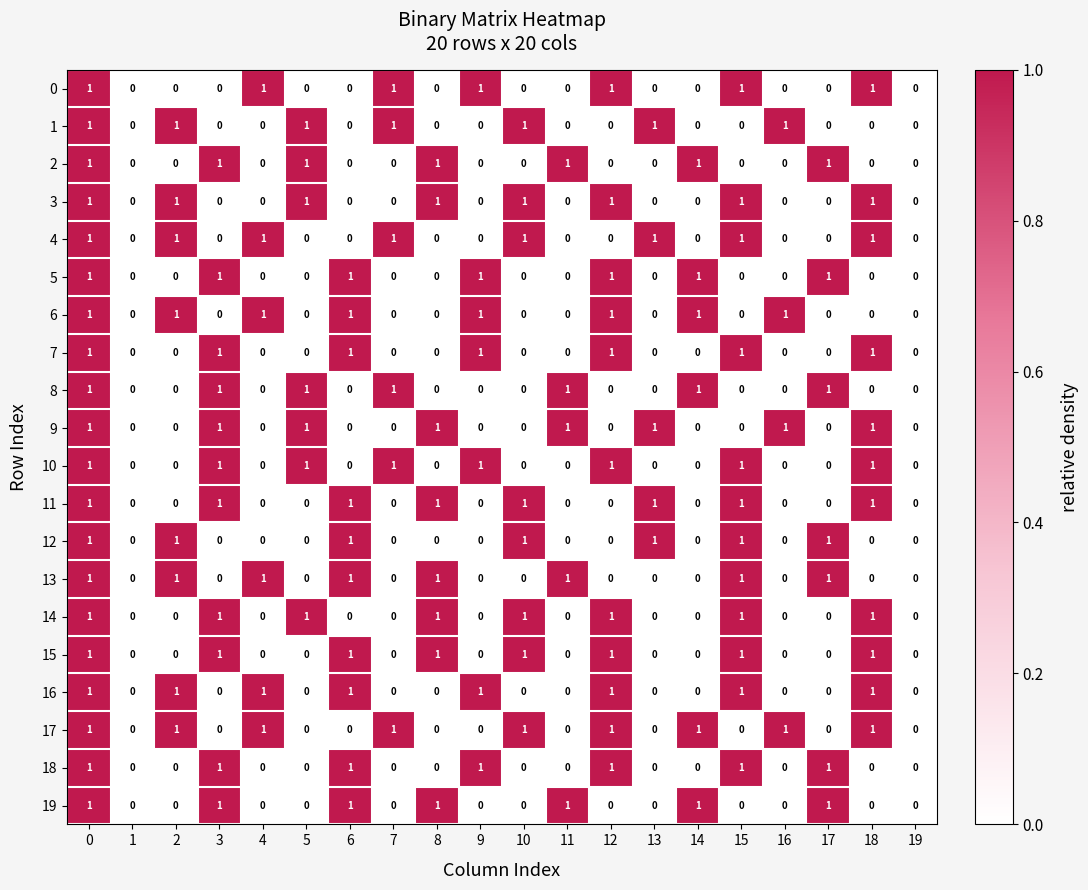

What is the total value across all series at 9?

7